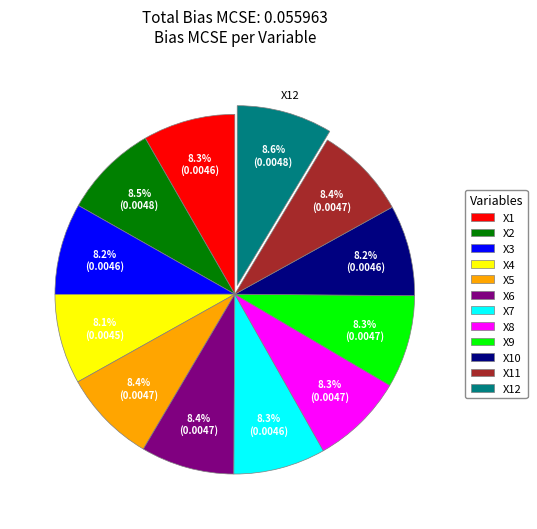

Is it true that X9 is 1% of the pie?

False